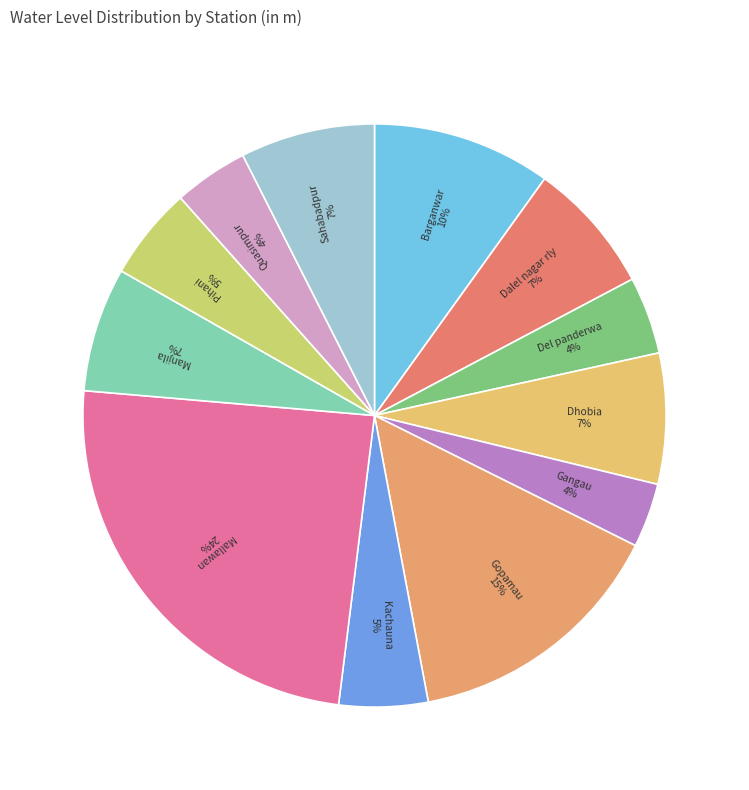

Is it true that Pihani is 5% of the pie?

True